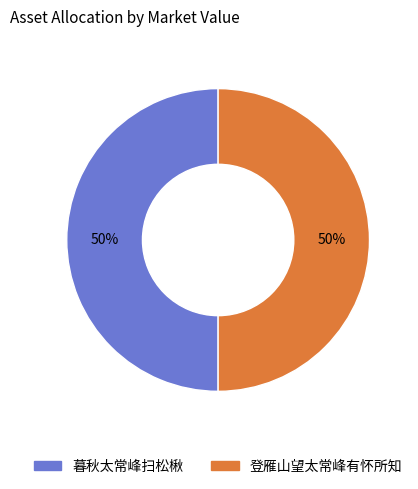

Is it true that 暮秋太常峰扫松楸 is 50% of the pie?

True